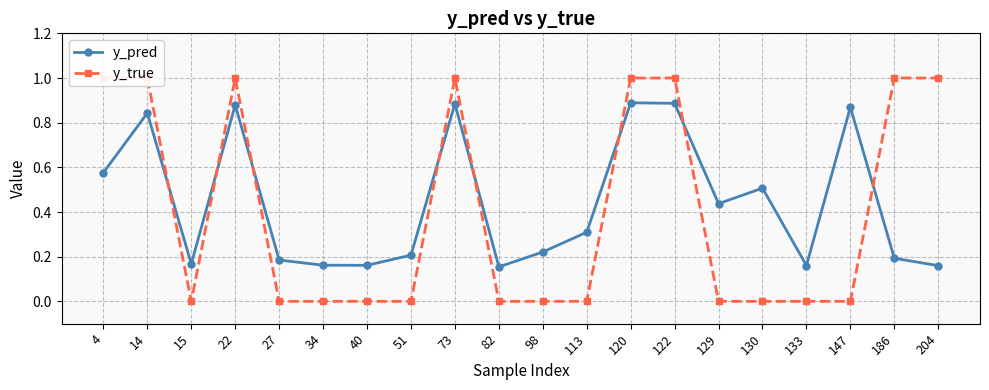

Is it true that y_pred equals 0.2 at 82?

True